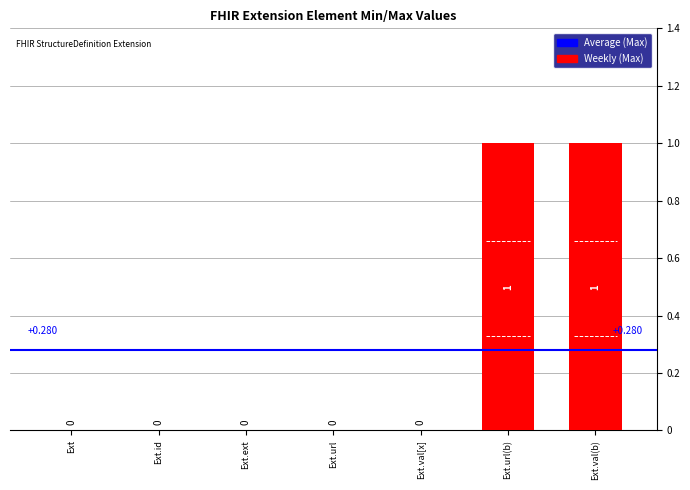

Between Ext.ext and Ext.val(b), which is larger?

Ext.val(b)